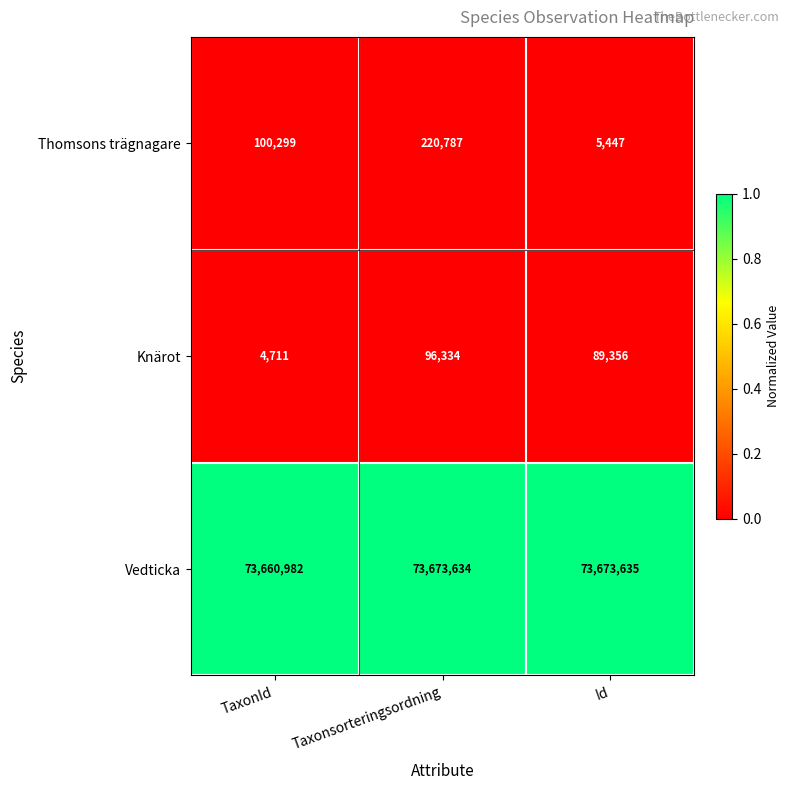

Reading left to right, transcribe all the data shown in this chart.

Thomsons trägnagare: TaxonId=100299	Taxonsorteringsordning=220787	Id=5447
Knärot: TaxonId=4711	Taxonsorteringsordning=96334	Id=89356
Vedticka: TaxonId=73660982	Taxonsorteringsordning=73673634	Id=73673635